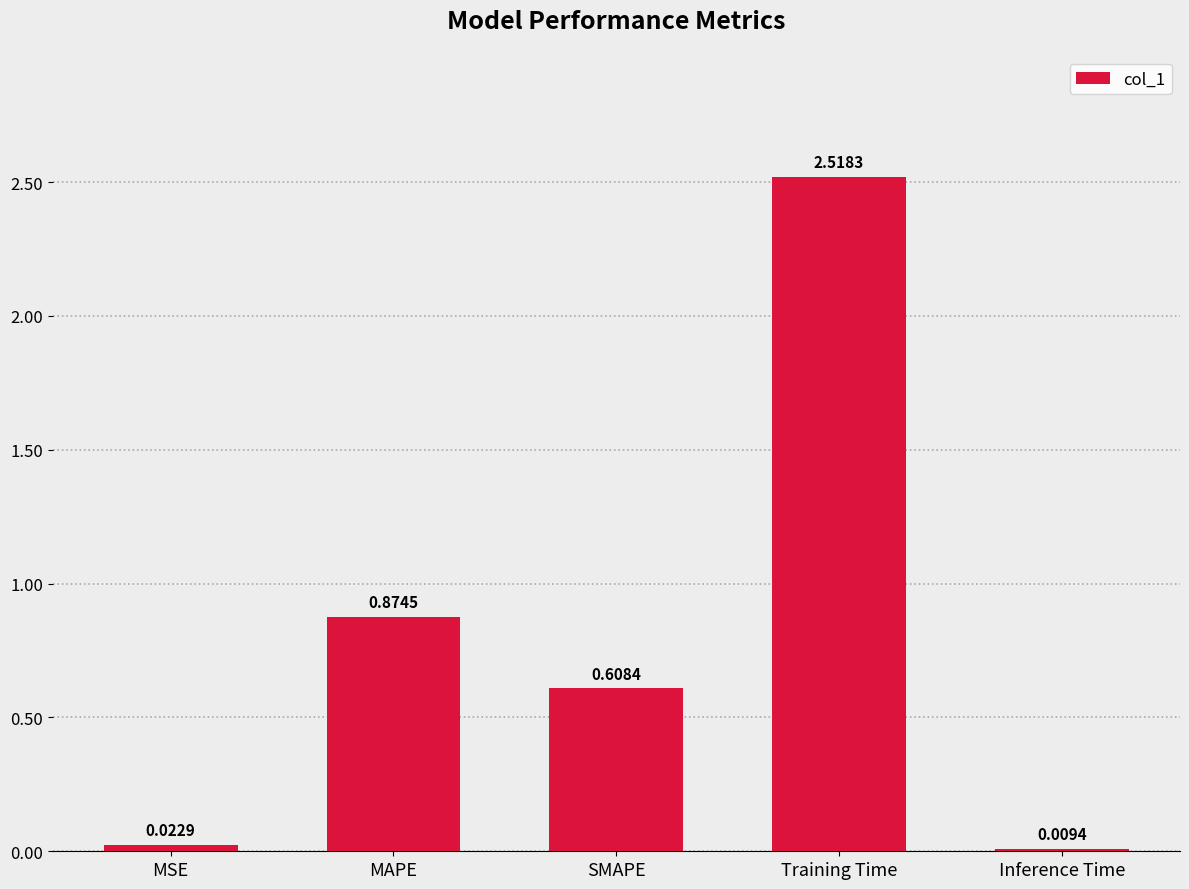

What is the average value?

0.8